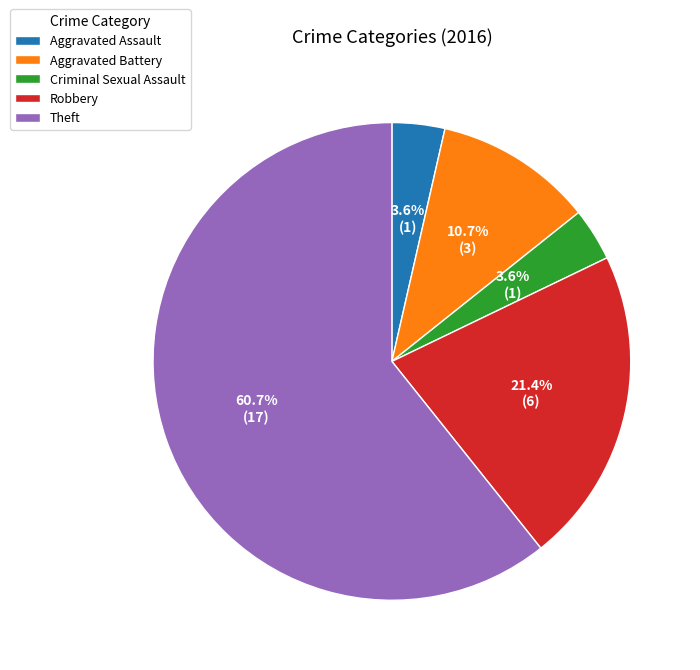

Combined, what portion of the pie is Theft and Aggravated Battery?

71.4%